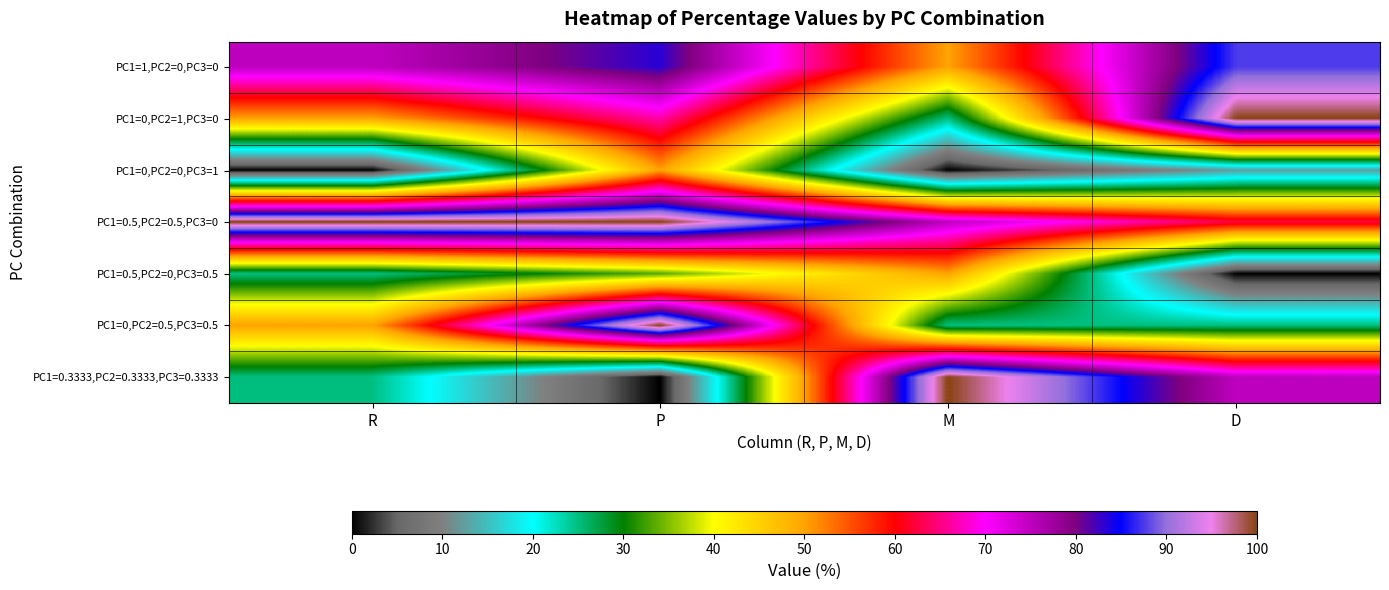

At how many categories does at least one series exceed 65?

4